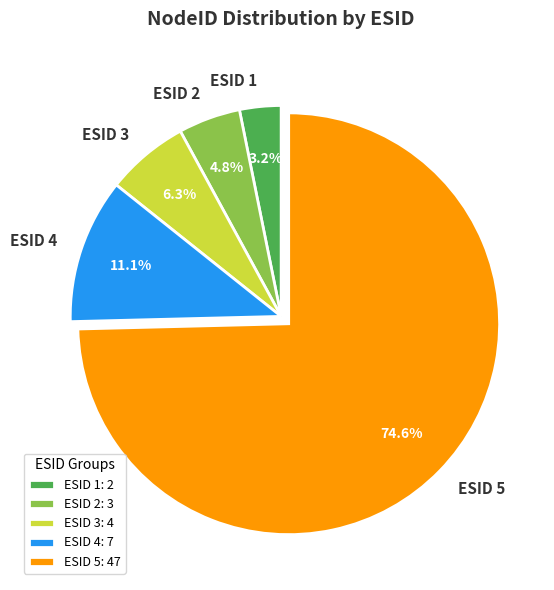

Which has a higher value, ESID 4 or ESID 1?

ESID 4